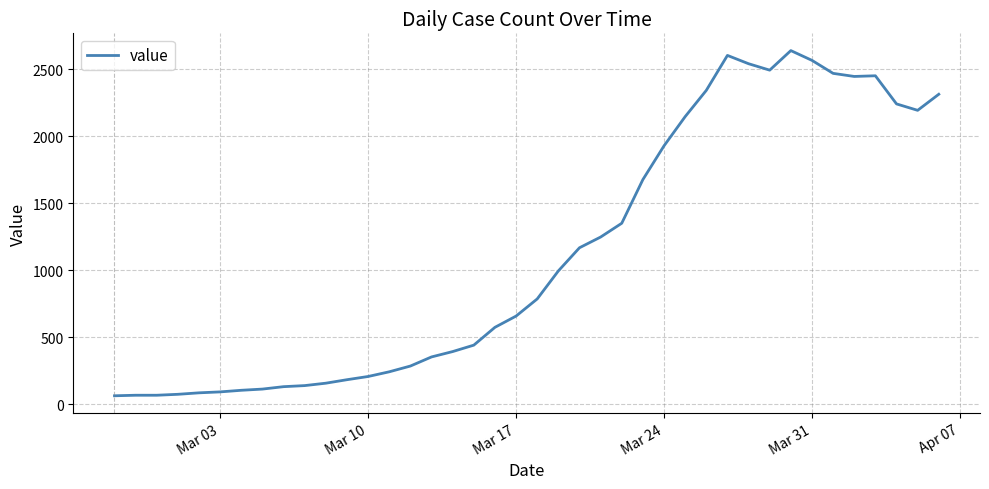

What is the difference between the maximum and minimum values?

2577